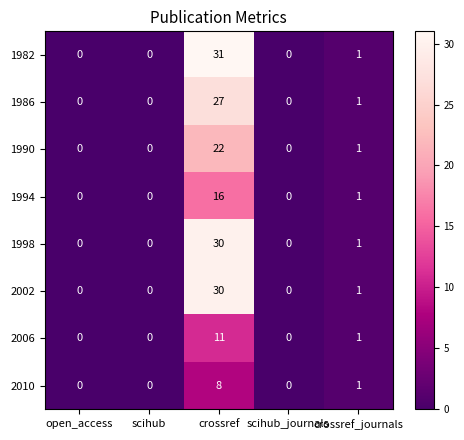

How many series are shown in this chart?

8